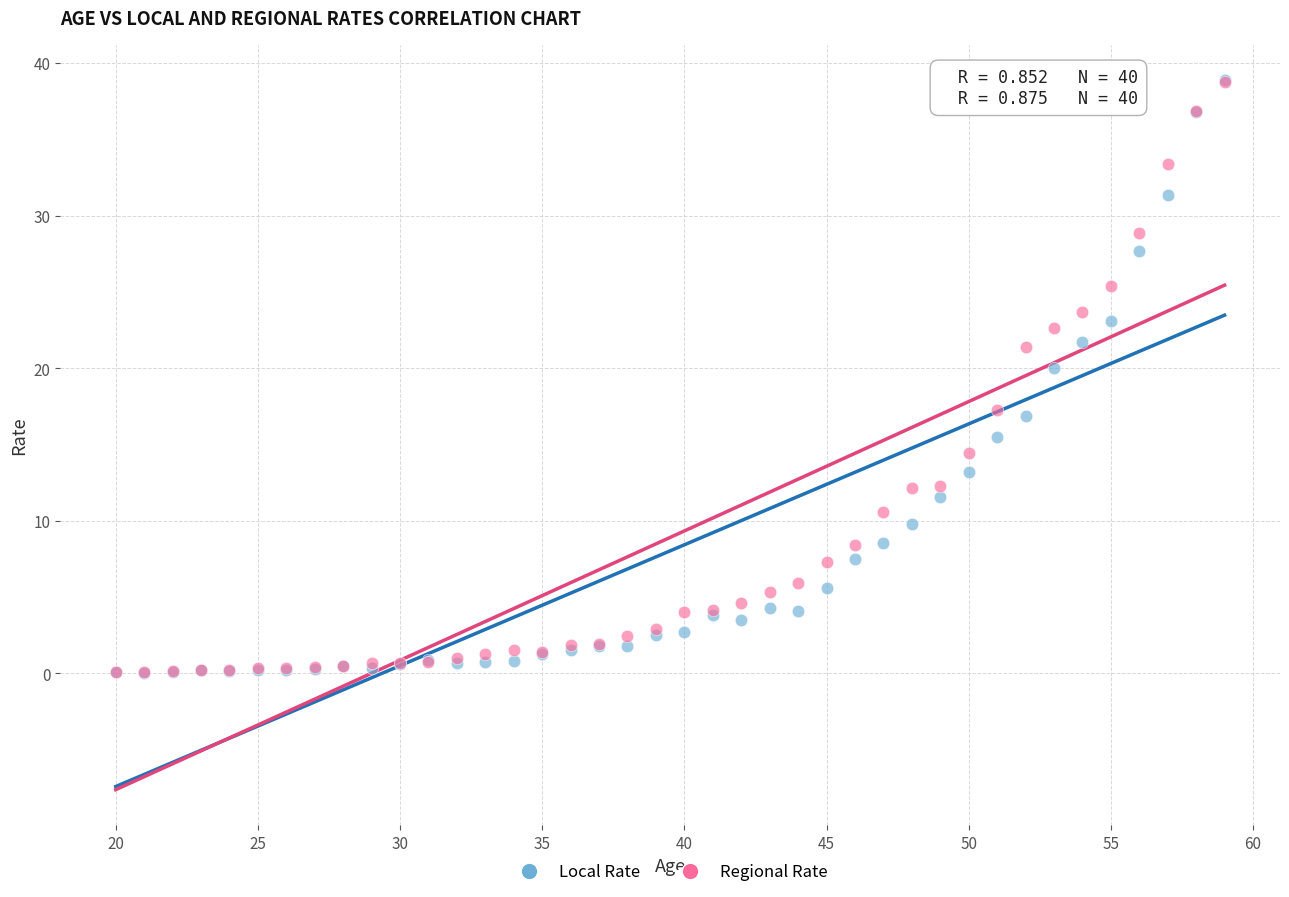

Across all series, what Y value is closest to 19?

20.0